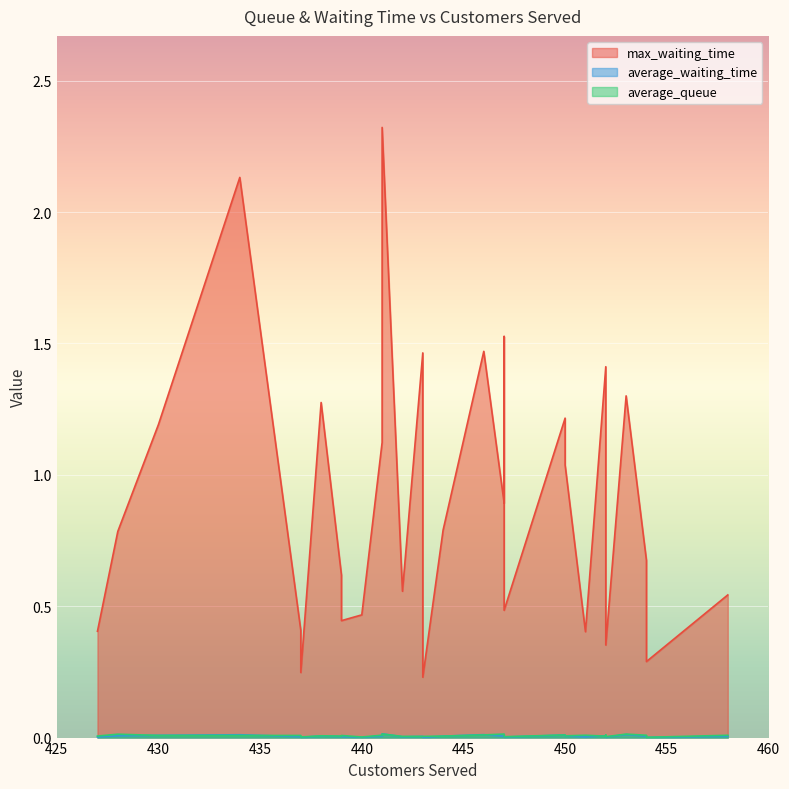

Is the value of average_waiting_time at 444 greater than the value of average_queue at 452?

No